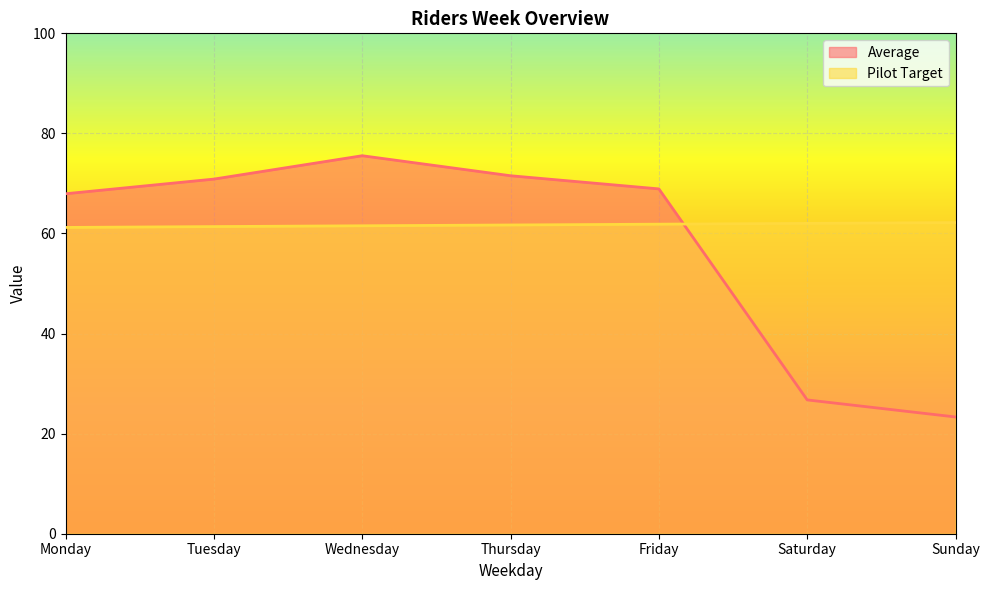

Where does the Average series first go above 68?

Tuesday